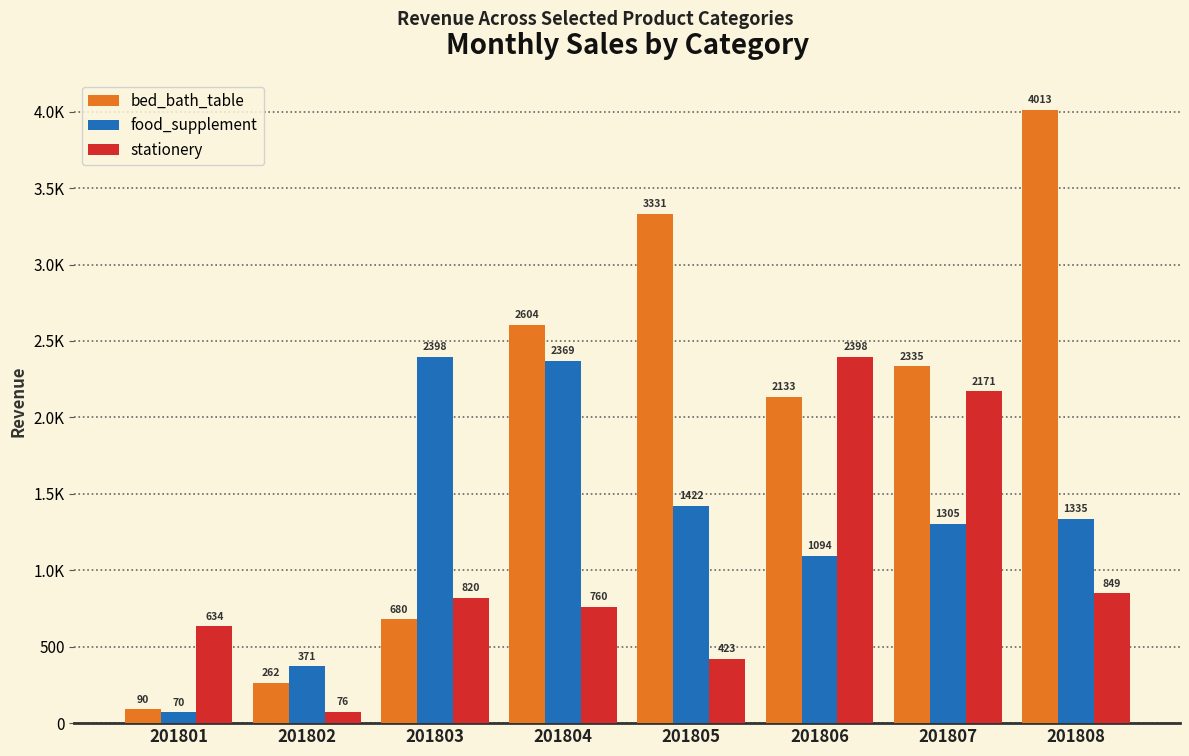

Which category has the lowest value in the food_supplement series?

201801